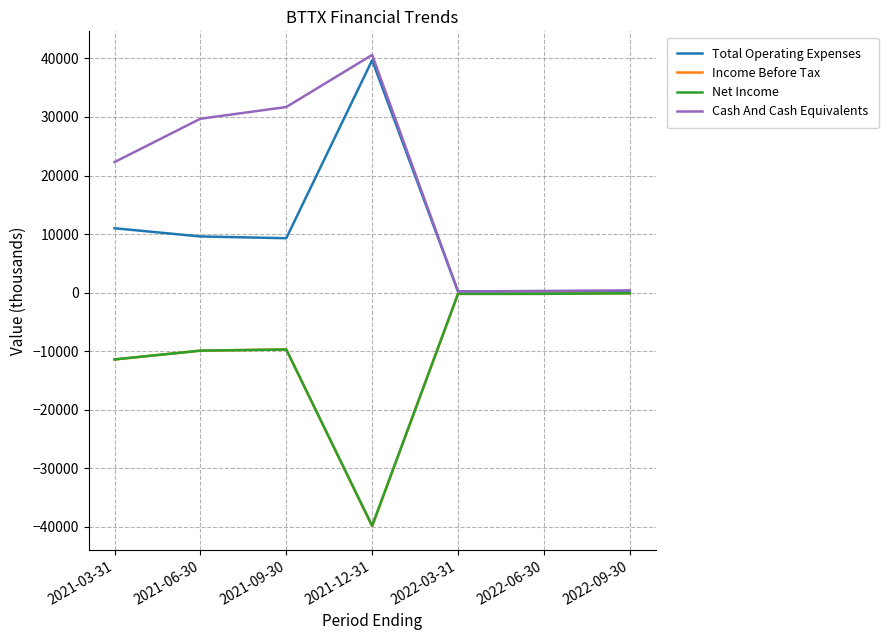

What is the smallest value displayed?

-39900